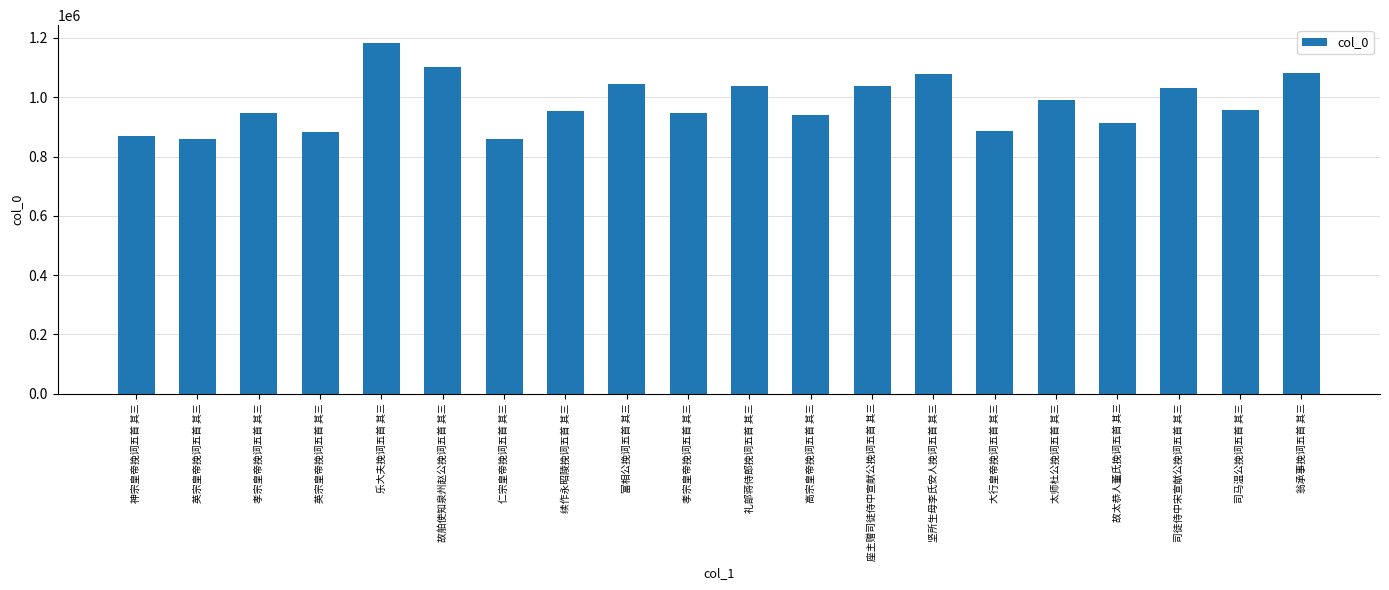

The value at 高宗皇帝挽词五首 其三 is 941313. True or false?

True